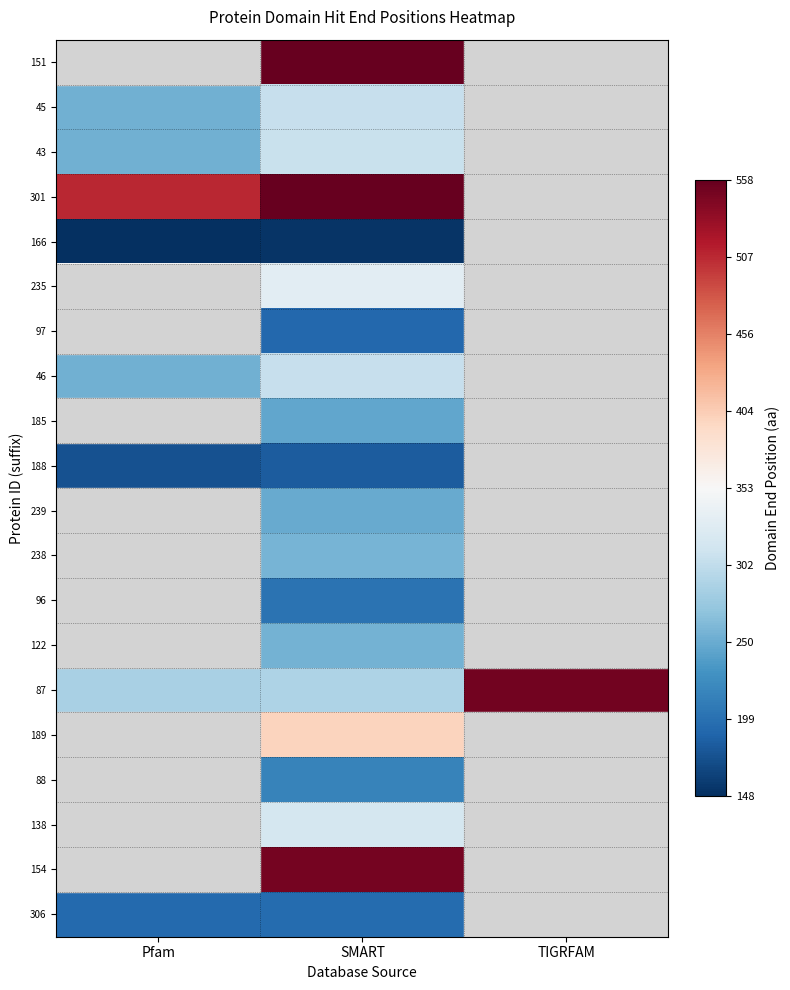

What is the difference between the 301 values at SMART and Pfam?

51.0